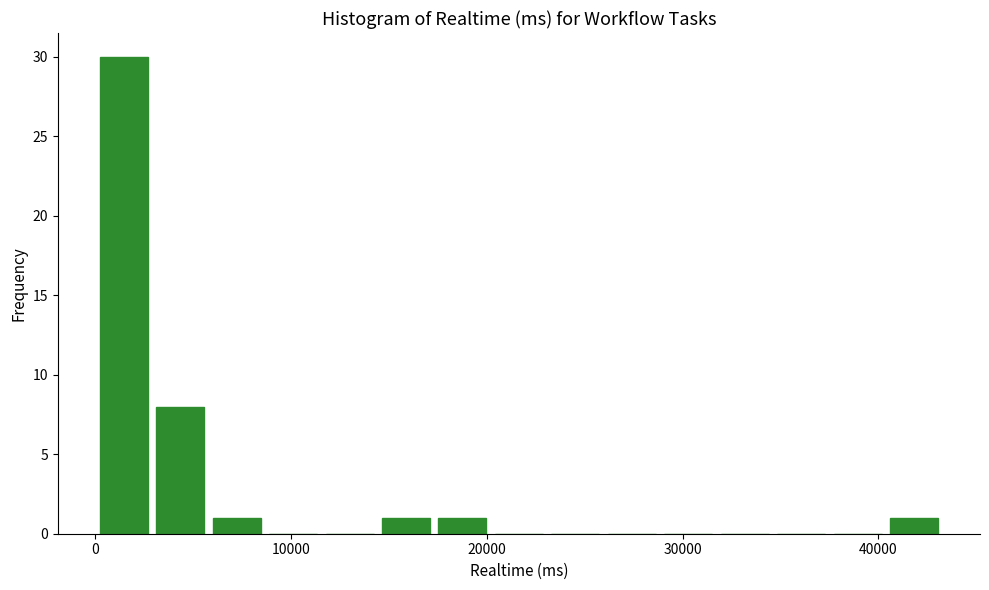

Read against the x-axis, roughly where is the centre of the tallest bar?

1000